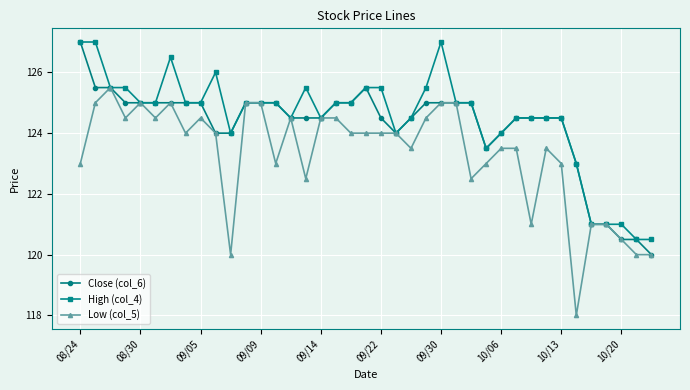

True or false: Low (col_5) has more than 0 points higher than both neighbors.

True